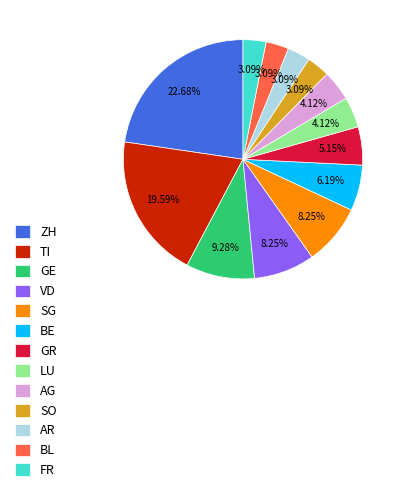

Is the sum of AG and FR greater than half?

No